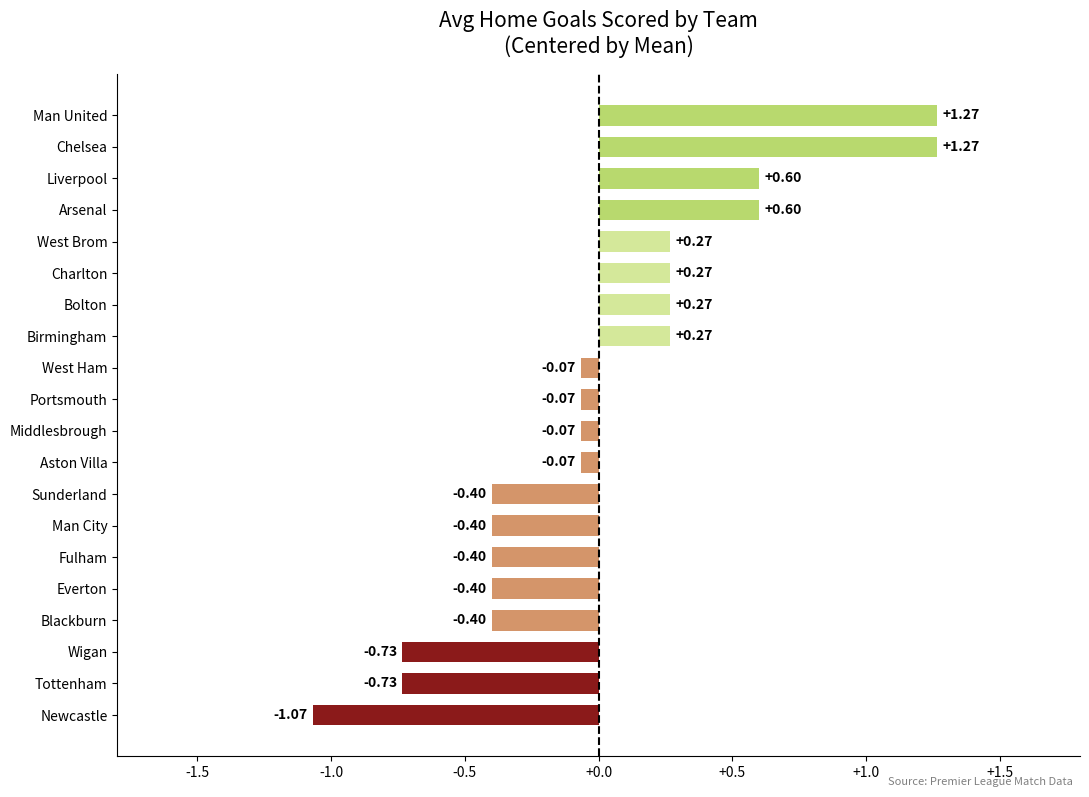

At which category does the chart reach its minimum across all series?

Newcastle